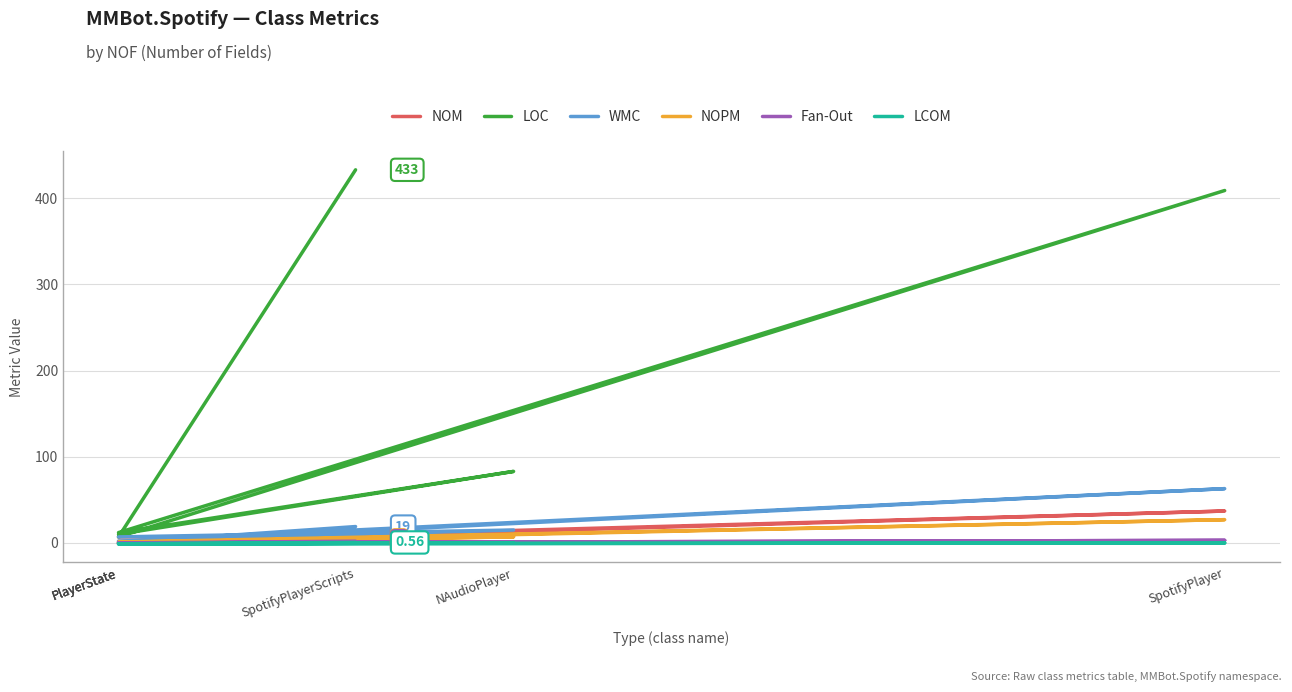

Which category has the lowest value in the NOPM series?

PlayerState